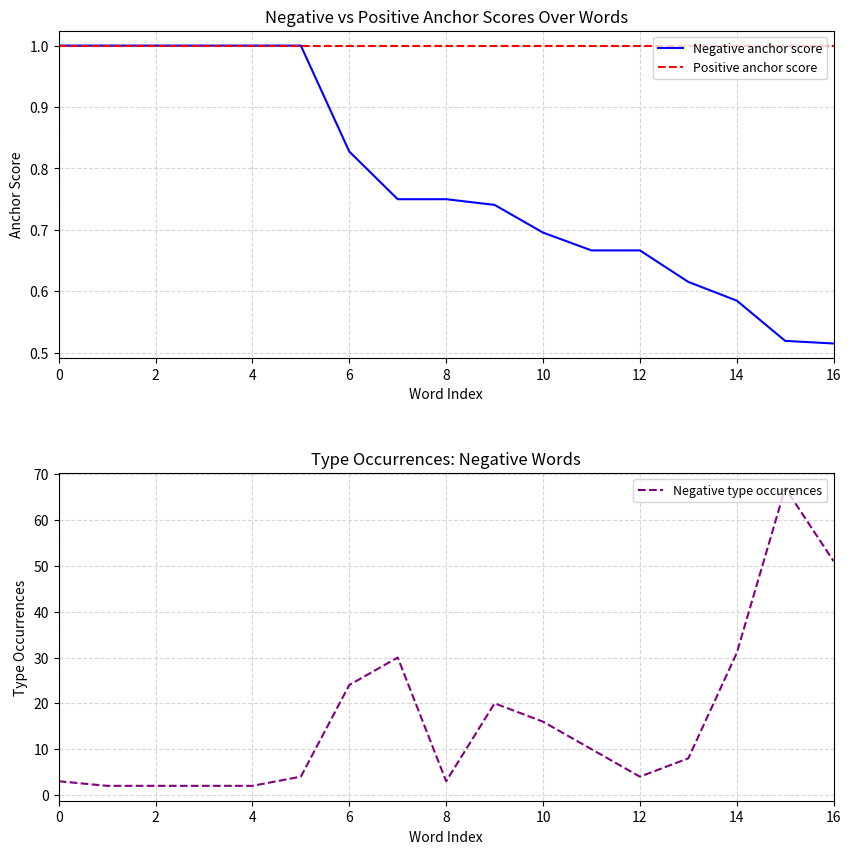

What is the highest value of the Negative anchor score series?

1.0